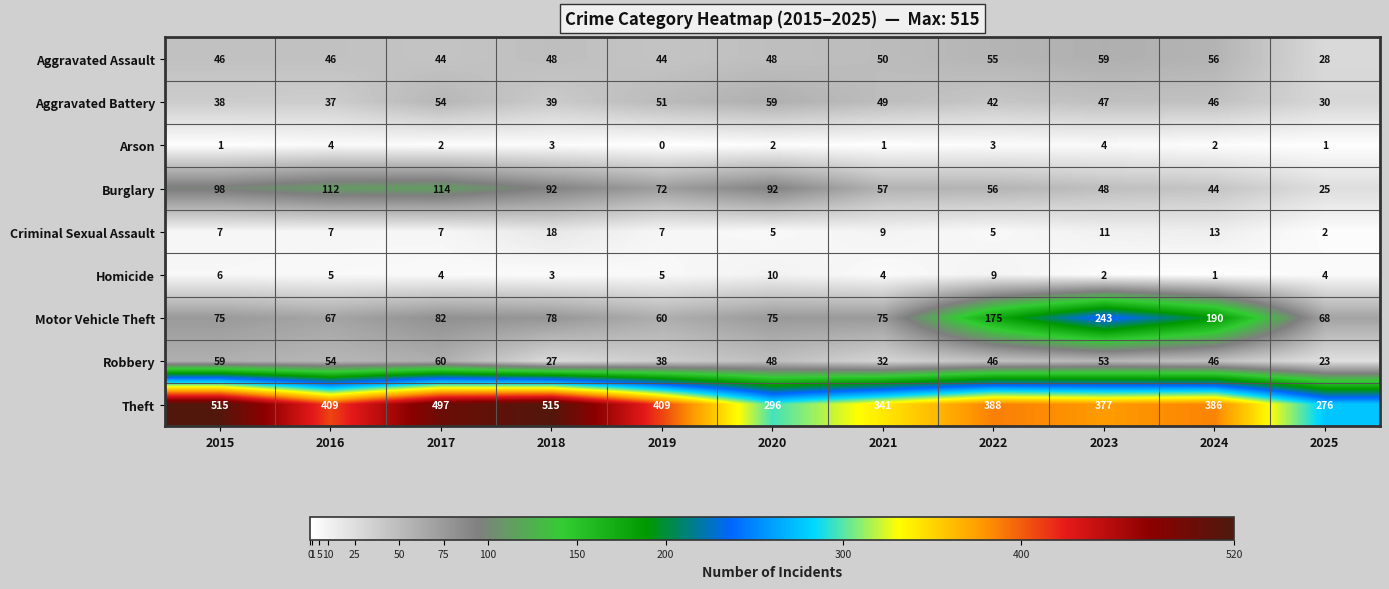

What is the greatest value displayed?

515